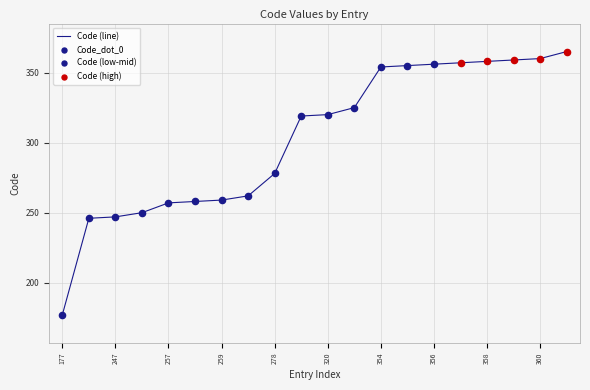

What is the greatest value displayed?

365